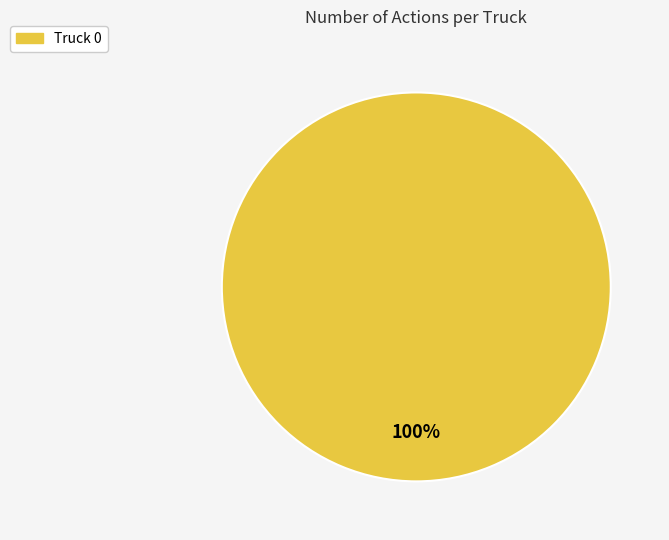

To the nearest percent, what percentage of the pie is Truck 0?

100%